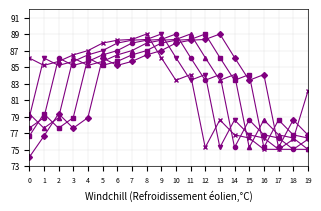

How many lines are shown in the chart?

6